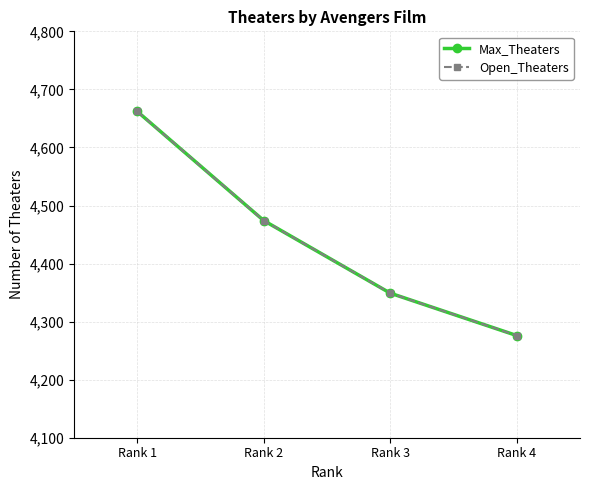

Is it true that Open_Theaters equals 4349 at Rank 3?

True